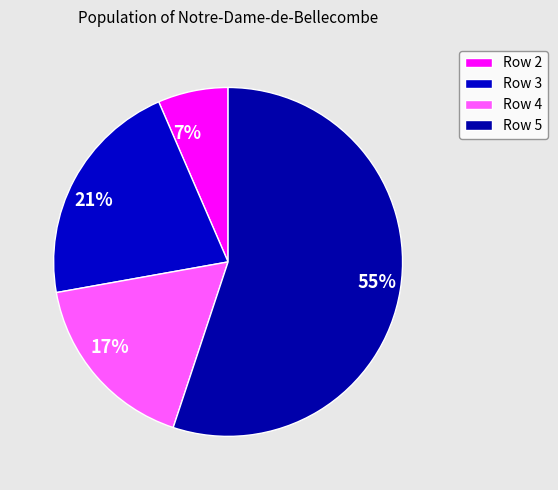

True or false: Row 2 accounts for 1% of the total.

False